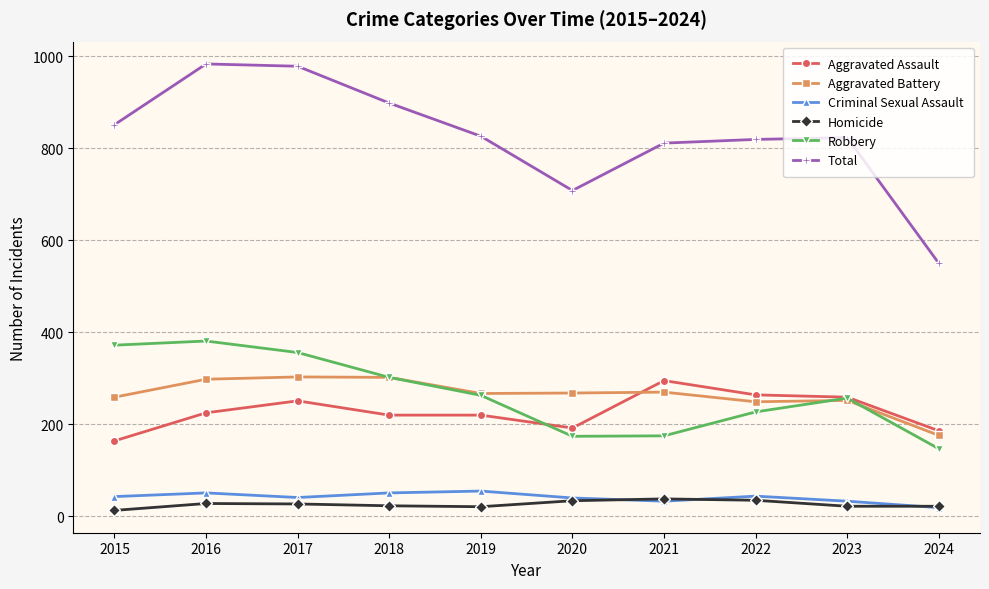

Is this an area chart (filled region under the line)?

No